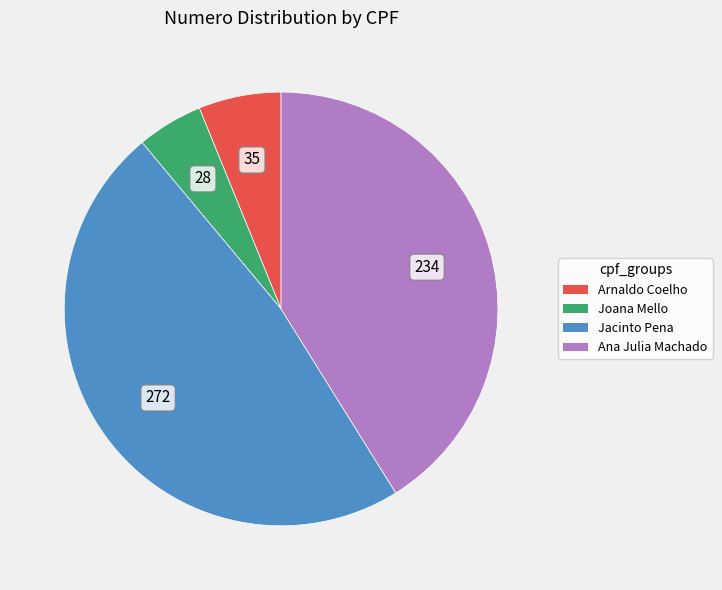

Is it true that Arnaldo Coelho is 21% of the pie?

False